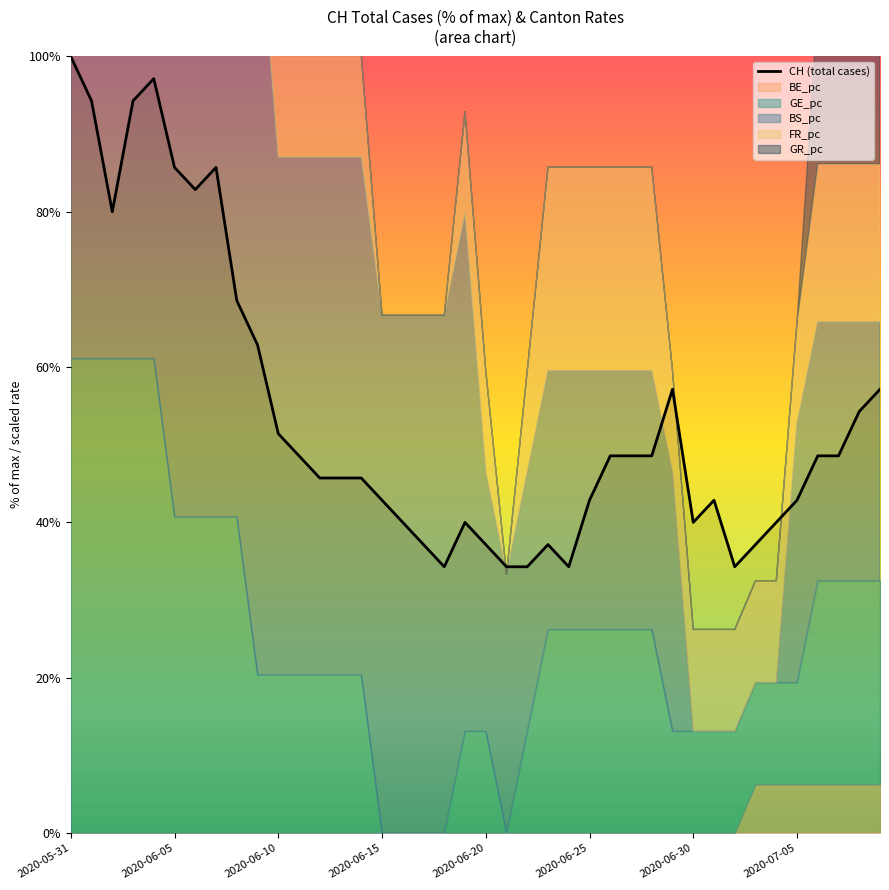

Reading left to right, transcribe all the data shown in this chart.

100.0	94.3	80.0	94.3	97.1	85.7	82.9	85.7	68.6	62.9	51.4	48.6	45.7	45.7	45.7	42.9	40.0	37.1	34.3	40.0	37.1	34.3	34.3	37.1	34.3	42.9	48.6	48.6	48.6	57.1	40.0	42.9	34.3	37.1	40.0	42.9	48.6	48.6	54.3	57.1